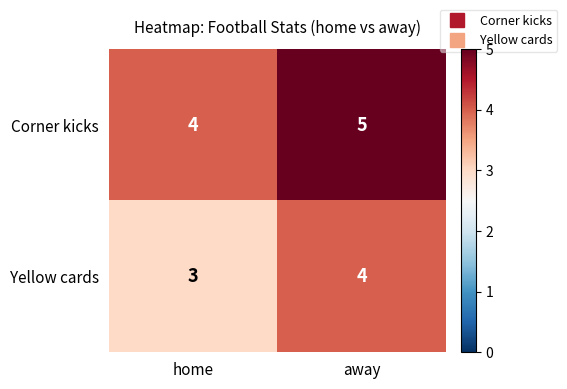

What is the difference between the highest and lowest values at away?

1